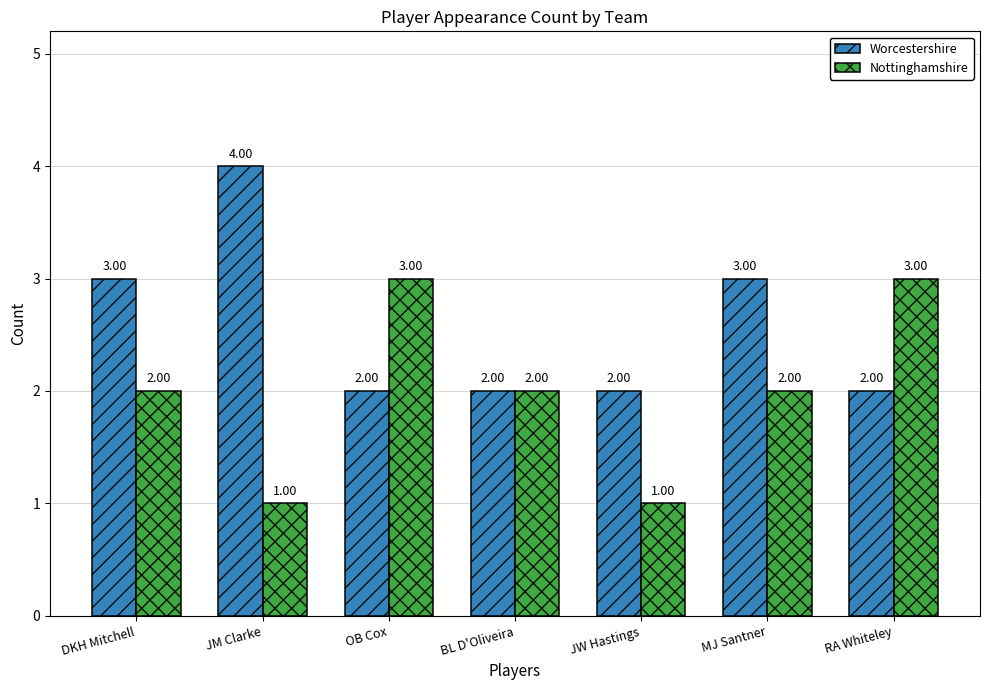

What is the smallest value displayed?

1